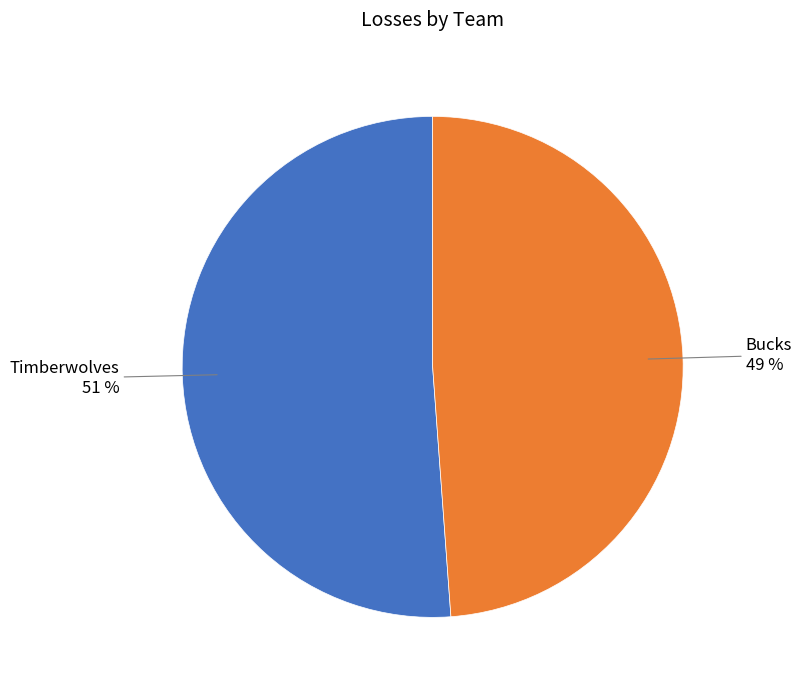

Which category has the biggest portion of the pie?

Timberwolves